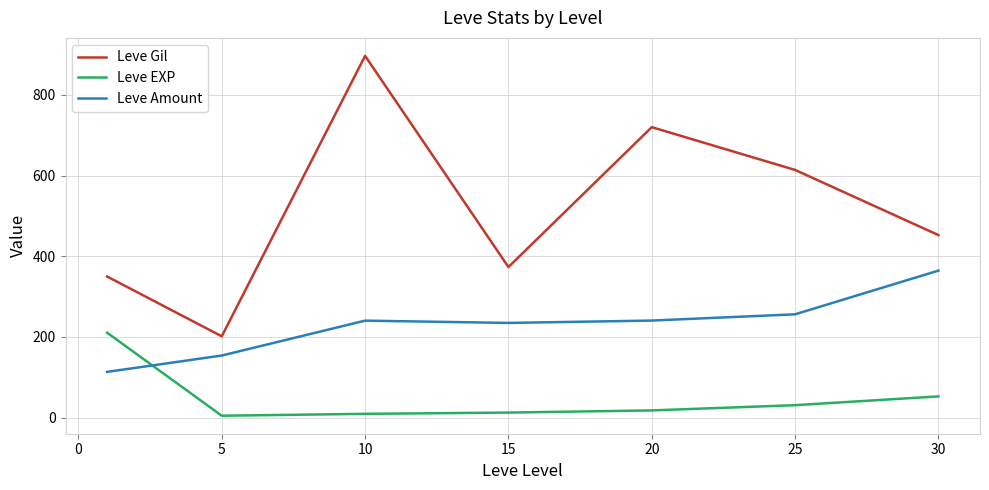

What is the difference between the maximum and minimum values in the Leve Amount series?

251.0